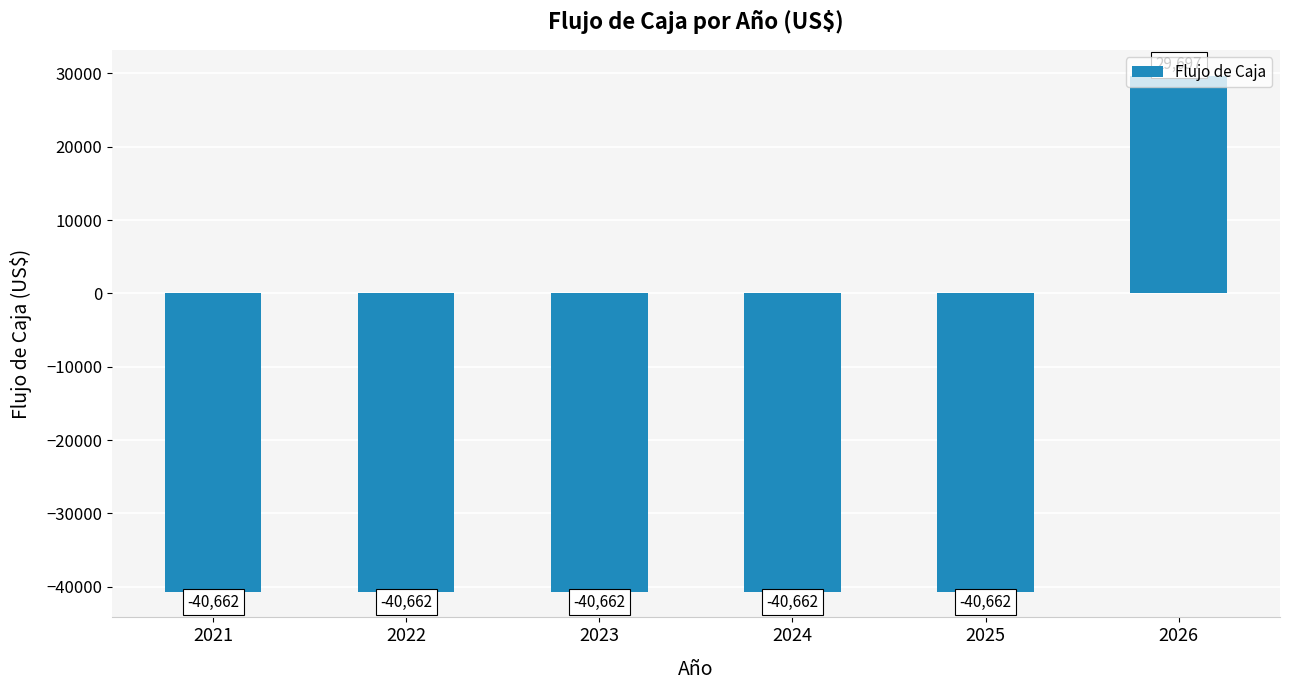

What is the value of the 6th bar from the left?

29697.2